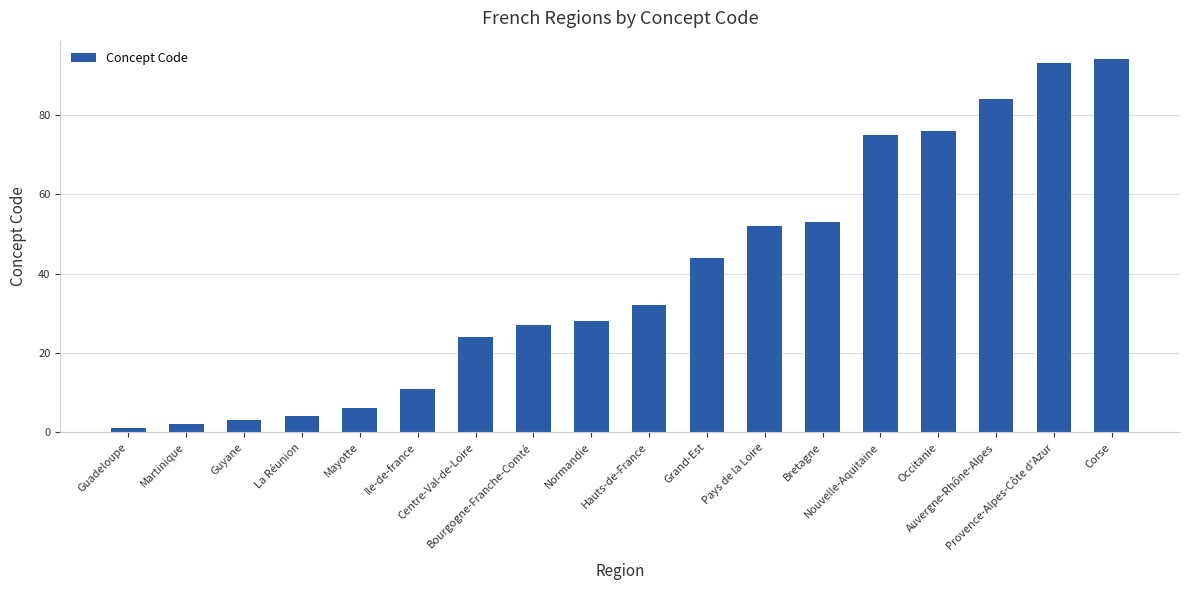

Is it true that the value at Guyane is 3?

True